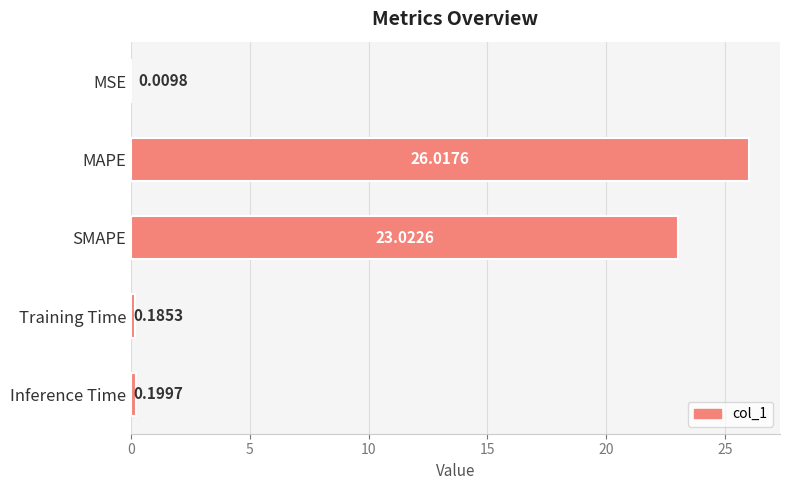

At which label is the value closest to 13?

SMAPE